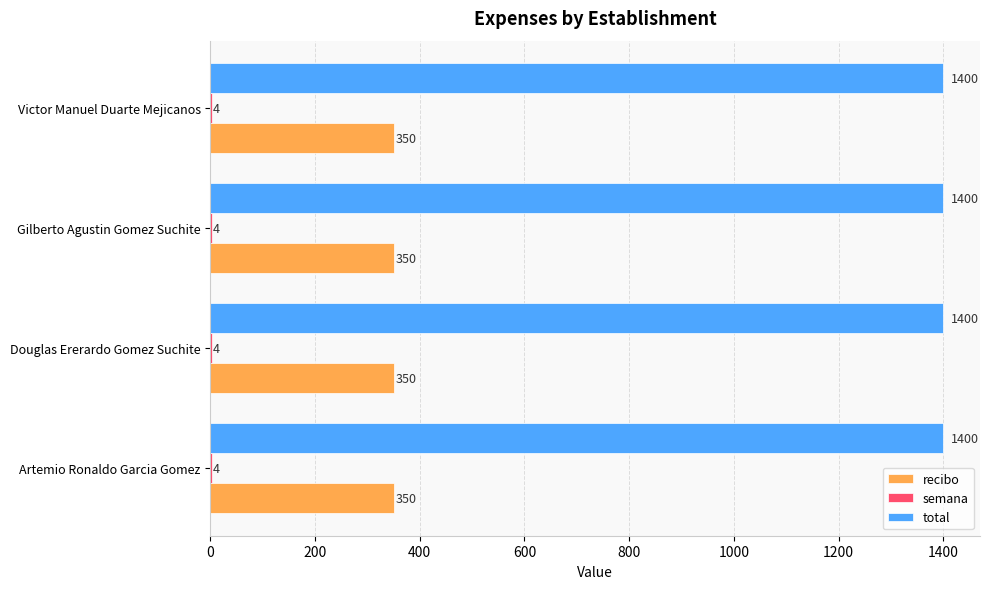

What value does the recibo series have at Artemio Ronaldo Garcia Gomez?

350